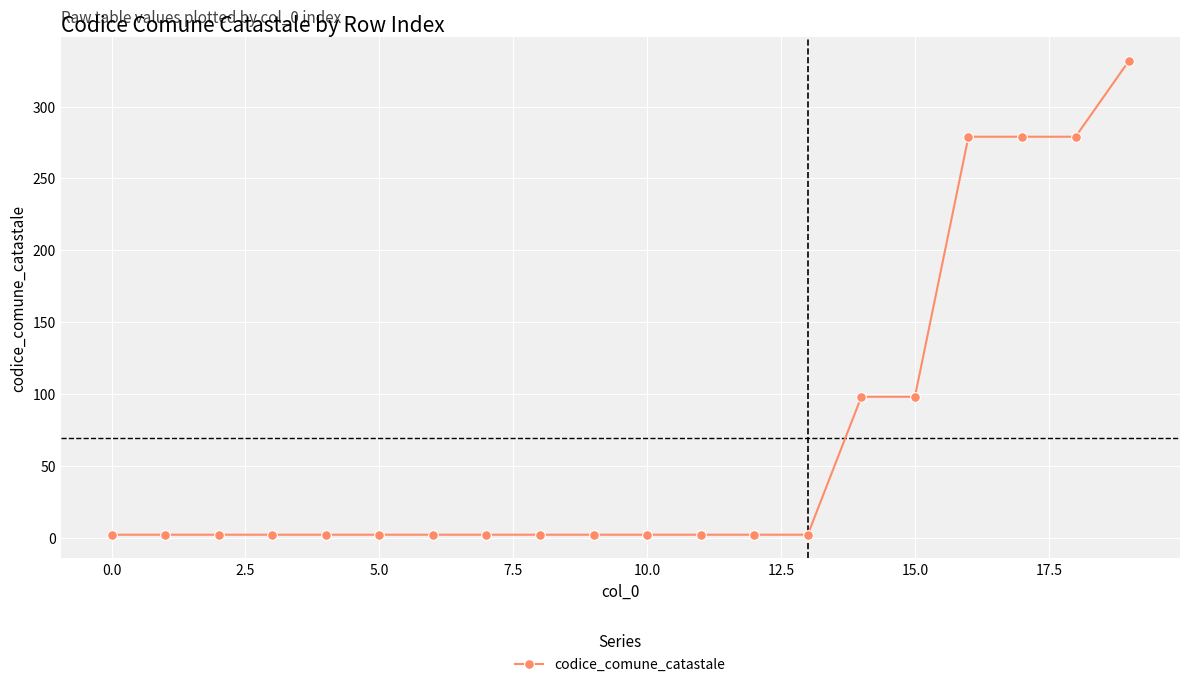

Reading left to right, transcribe all the data shown in this chart.

2	2	2	2	2	2	2	2	2	2	2	2	2	2	98	98	279	279	279	332